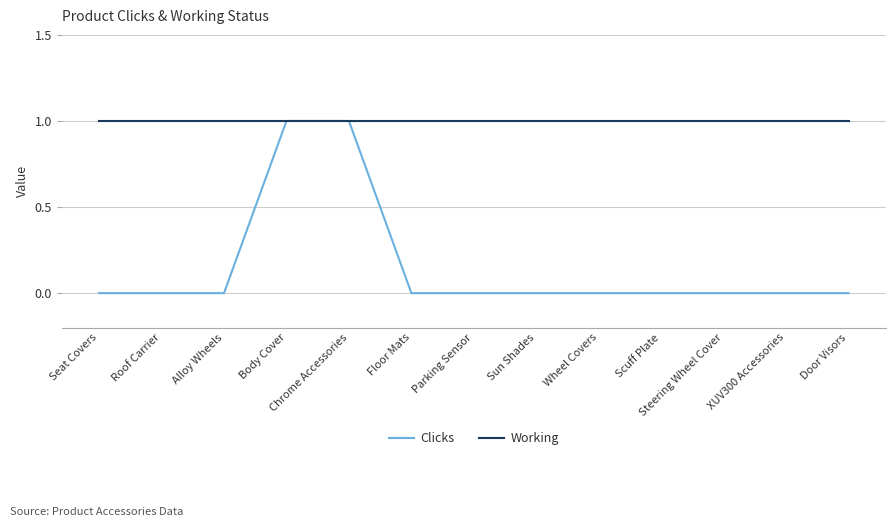

Which series has the widest spread of values?

Clicks